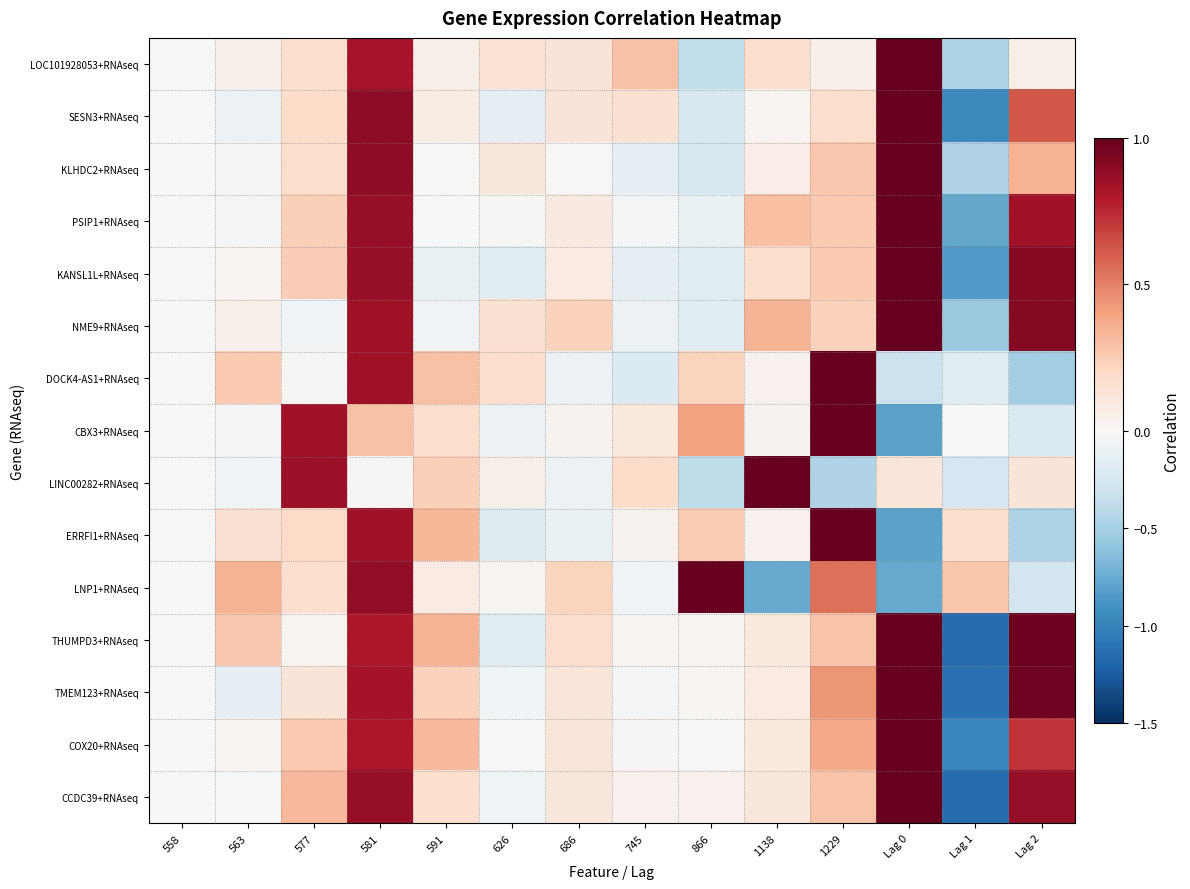

At 563, list the series in order from smallest to largest.

TMEM123+RNAseq, SESN3+RNAseq, LINC00282+RNAseq, KLHDC2+RNAseq, PSIP1+RNAseq, CBX3+RNAseq, CCDC39+RNAseq, KANSL1L+RNAseq, COX20+RNAseq, LOC101928053+RNAseq, NME9+RNAseq, ERRFI1+RNAseq, DOCK4-AS1+RNAseq, THUMPD3+RNAseq, LNP1+RNAseq